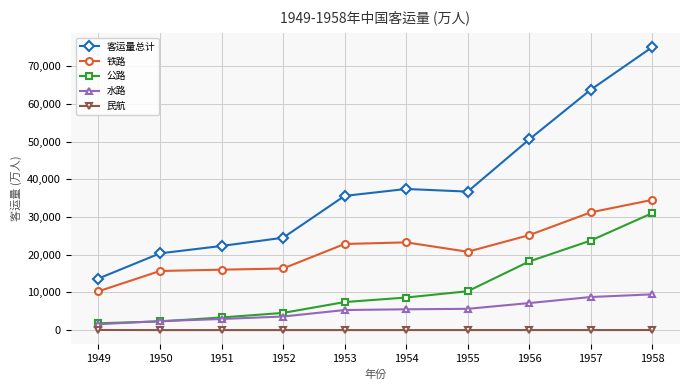

True or false: 铁路 and 水路 intersect in this chart.

False